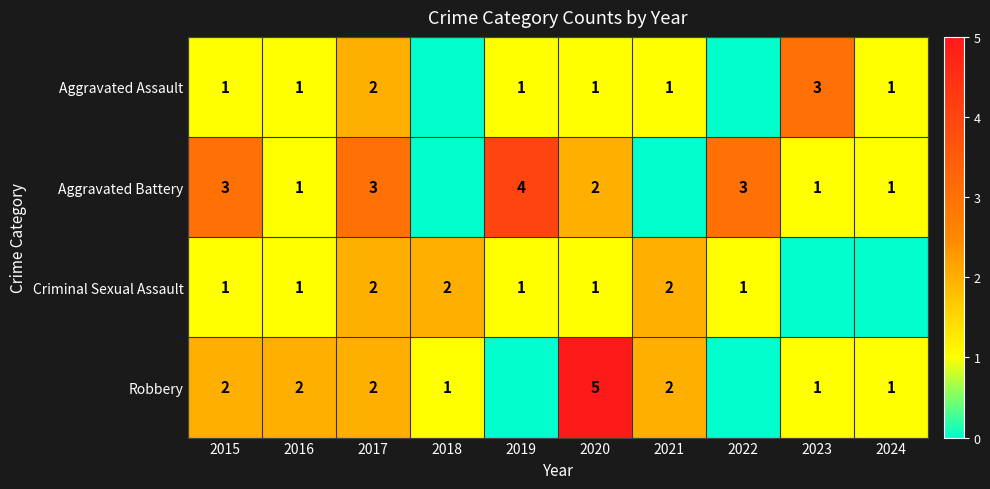

The Aggravated Assault series shows 1 at 2021. True or false?

True